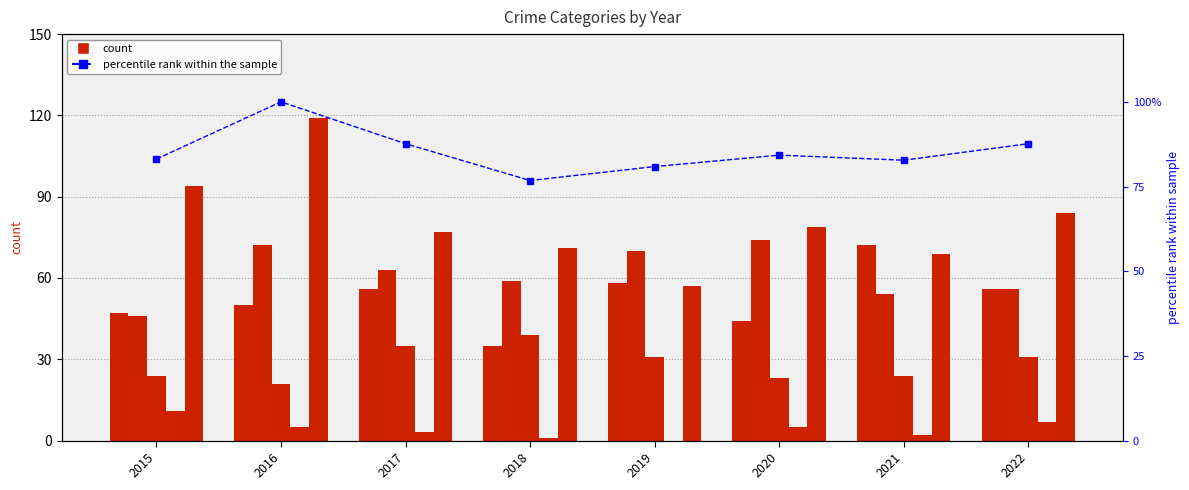

Rank the series at 2016 from highest to lowest value.

Robbery, percentile rank within the sample, Aggravated Battery, Aggravated Assault, Criminal Sexual Assault, Homicide